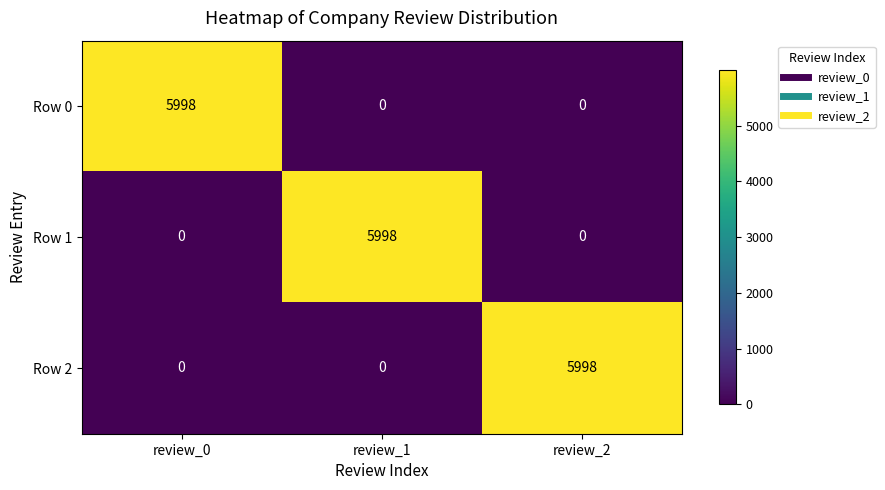

Reading right to left, list all the values displayed in this chart.

Row 0: 0	0	5998
Row 1: 0	5998	0
Row 2: 5998	0	0